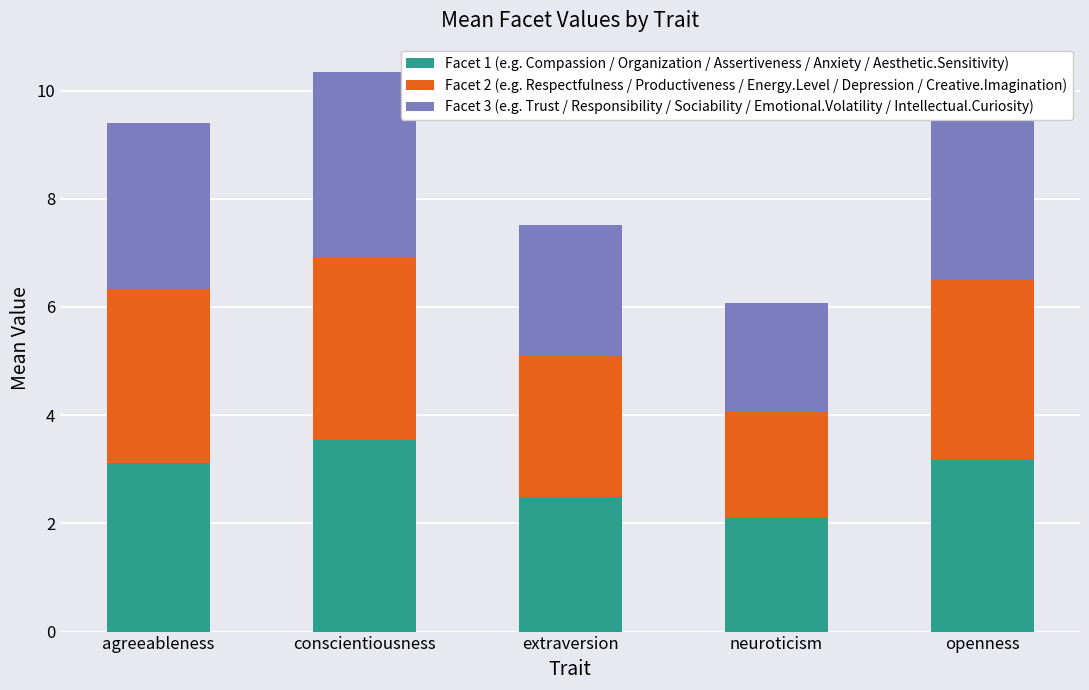

Which category has the lowest value in the Facet 1 (e.g. Compassion / Organization / Assertiveness / Anxiety / Aesthetic.Sensitivity) series?

neuroticism